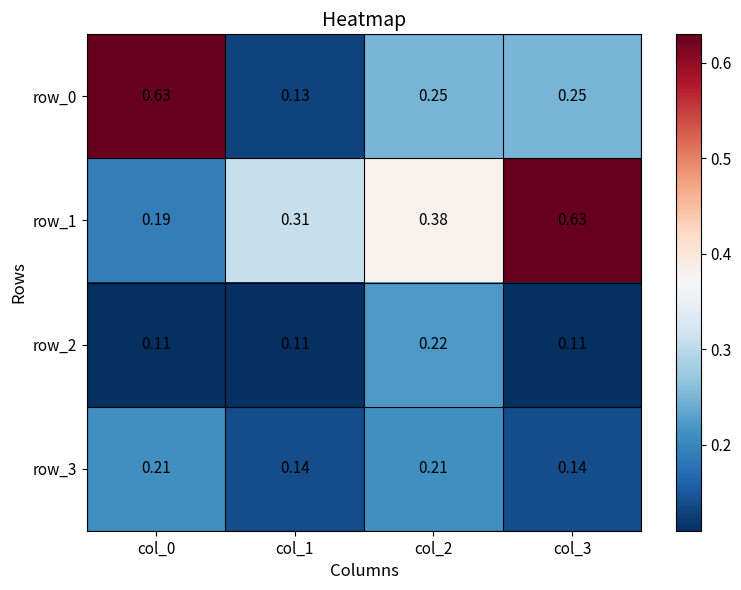

What is the total value across all series at col_2?

1.1